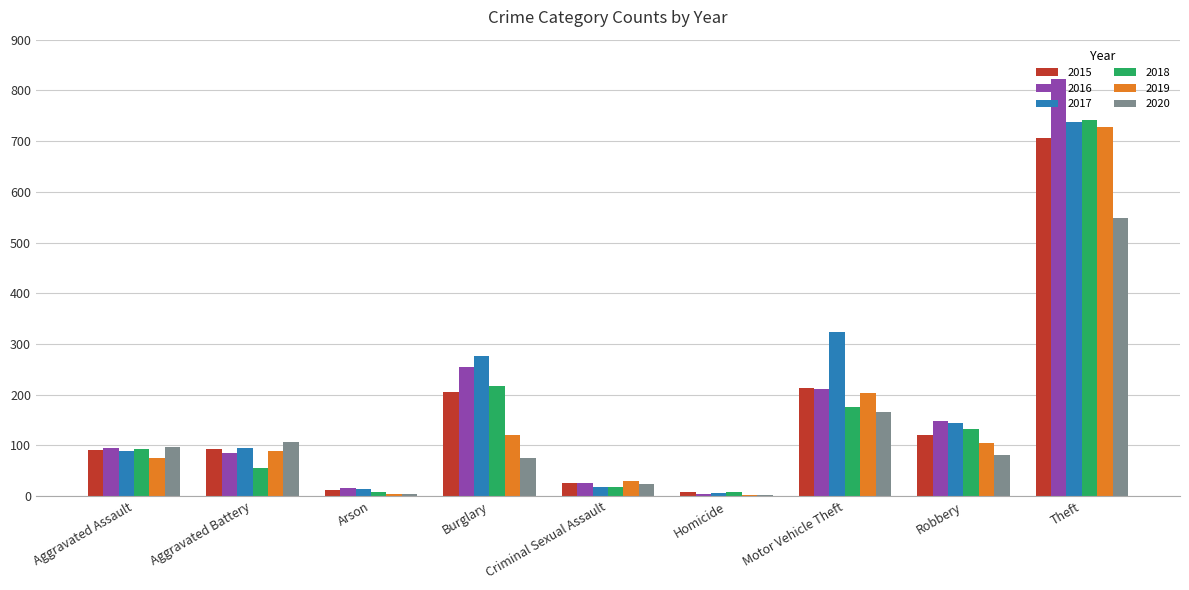

At which label does 2018 reach its peak?

Theft